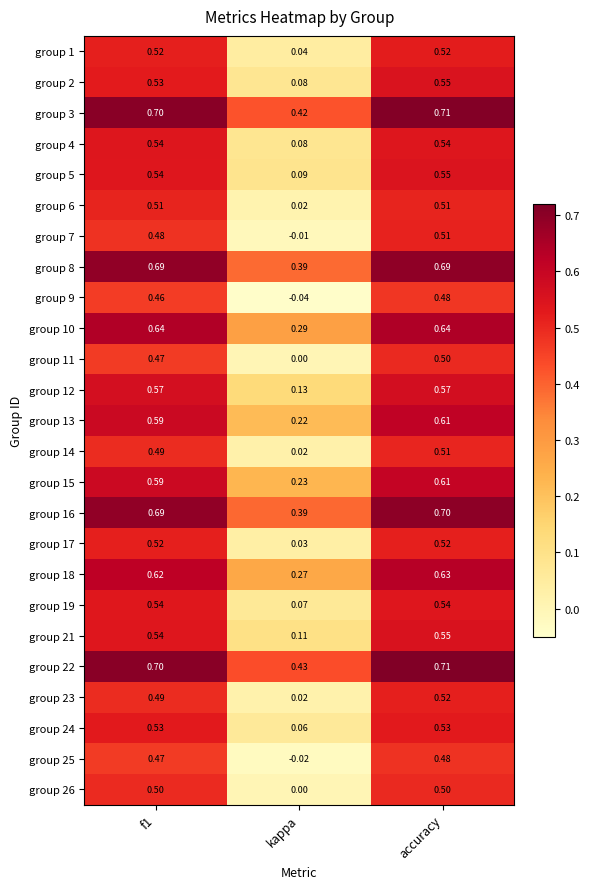

Where is group 21 nearest to the value 0?

kappa